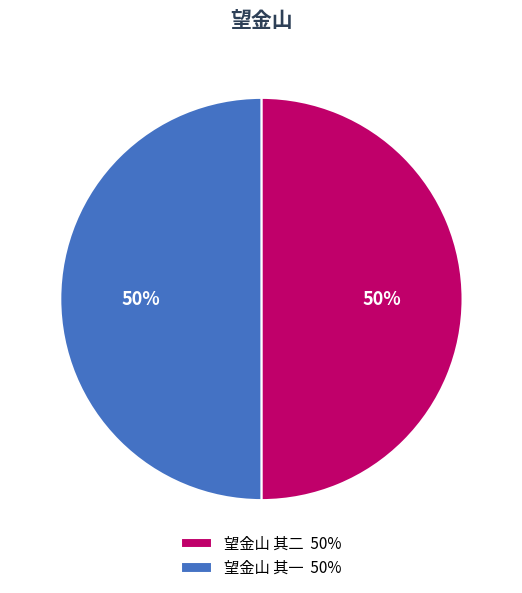

Count the number of slices in the pie.

2